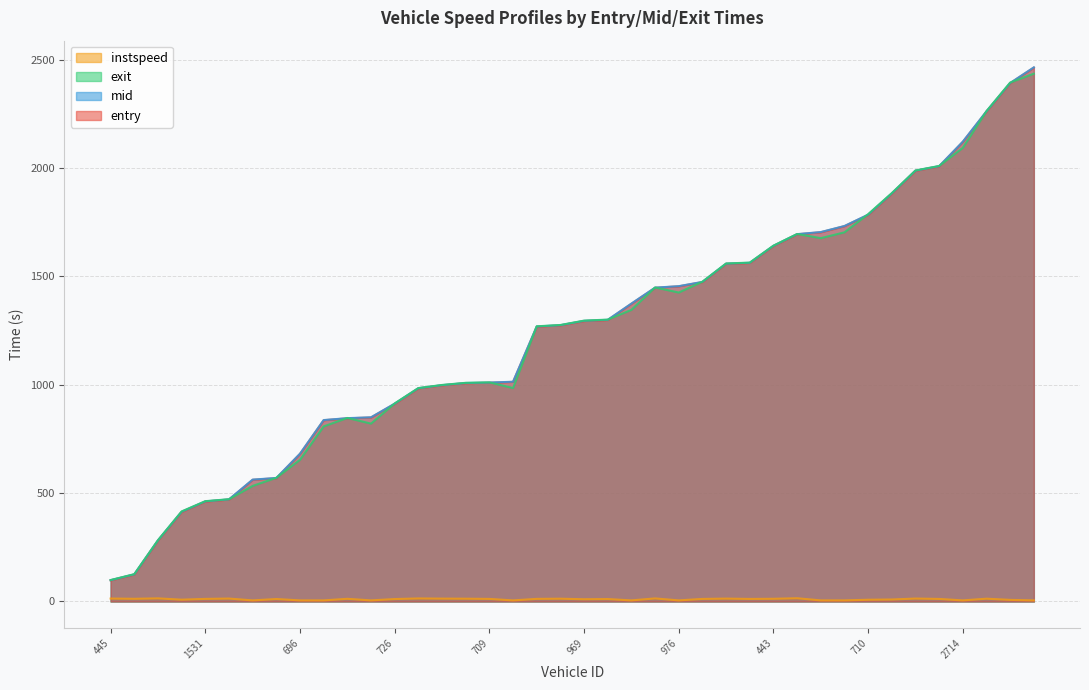

Which series has the largest total across all categories?

mid